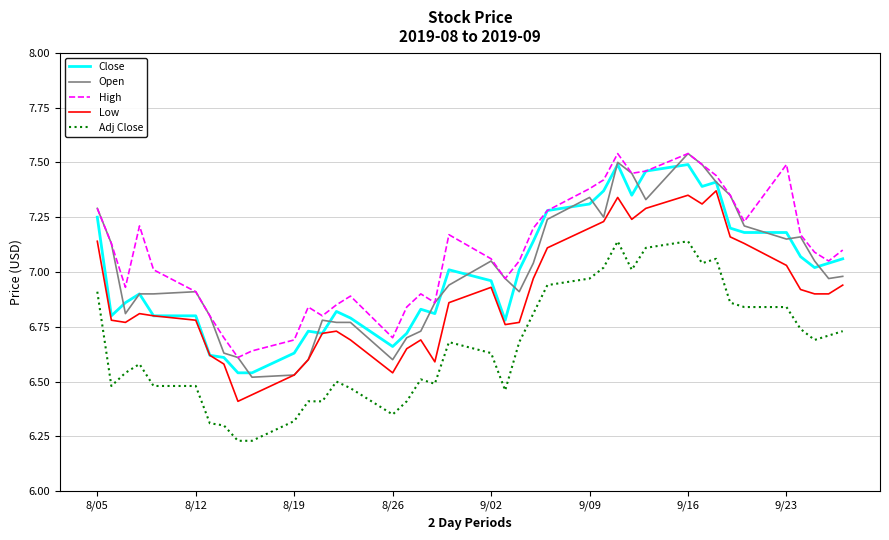

Which series has the largest total across all categories?

High